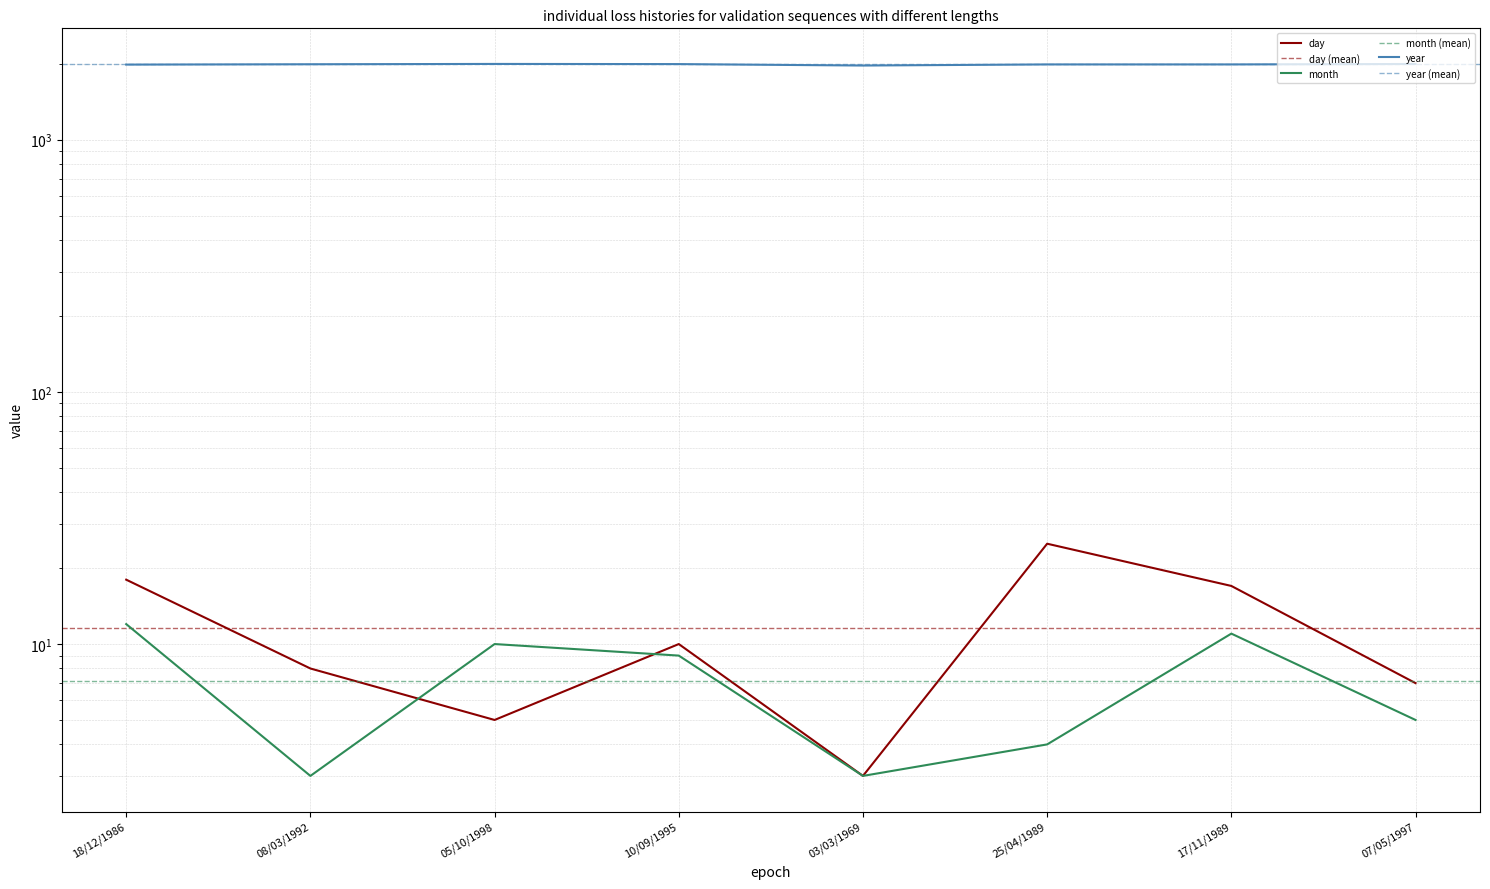

What position from the left is 03/03/1969?

5